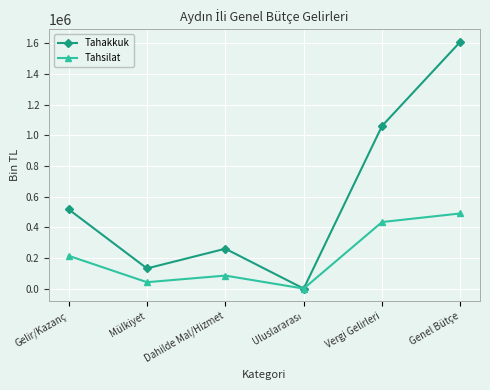

What are all the series names shown in the legend?

Tahakkuk, Tahsilat